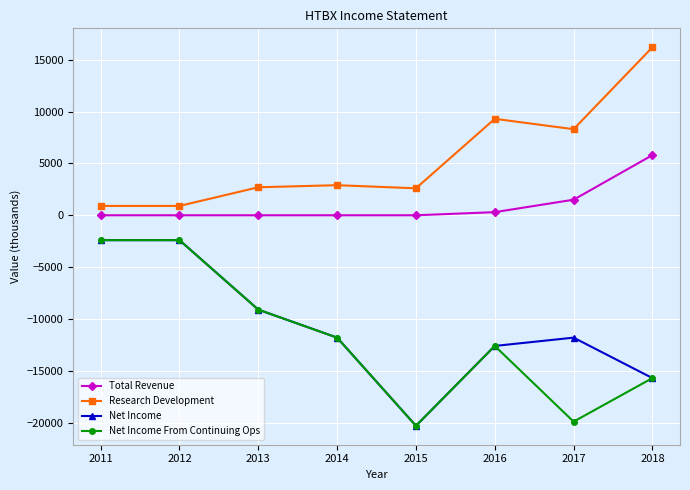

Is the value of Net Income From Continuing Ops at 2017 greater than the value of Total Revenue at 2018?

No